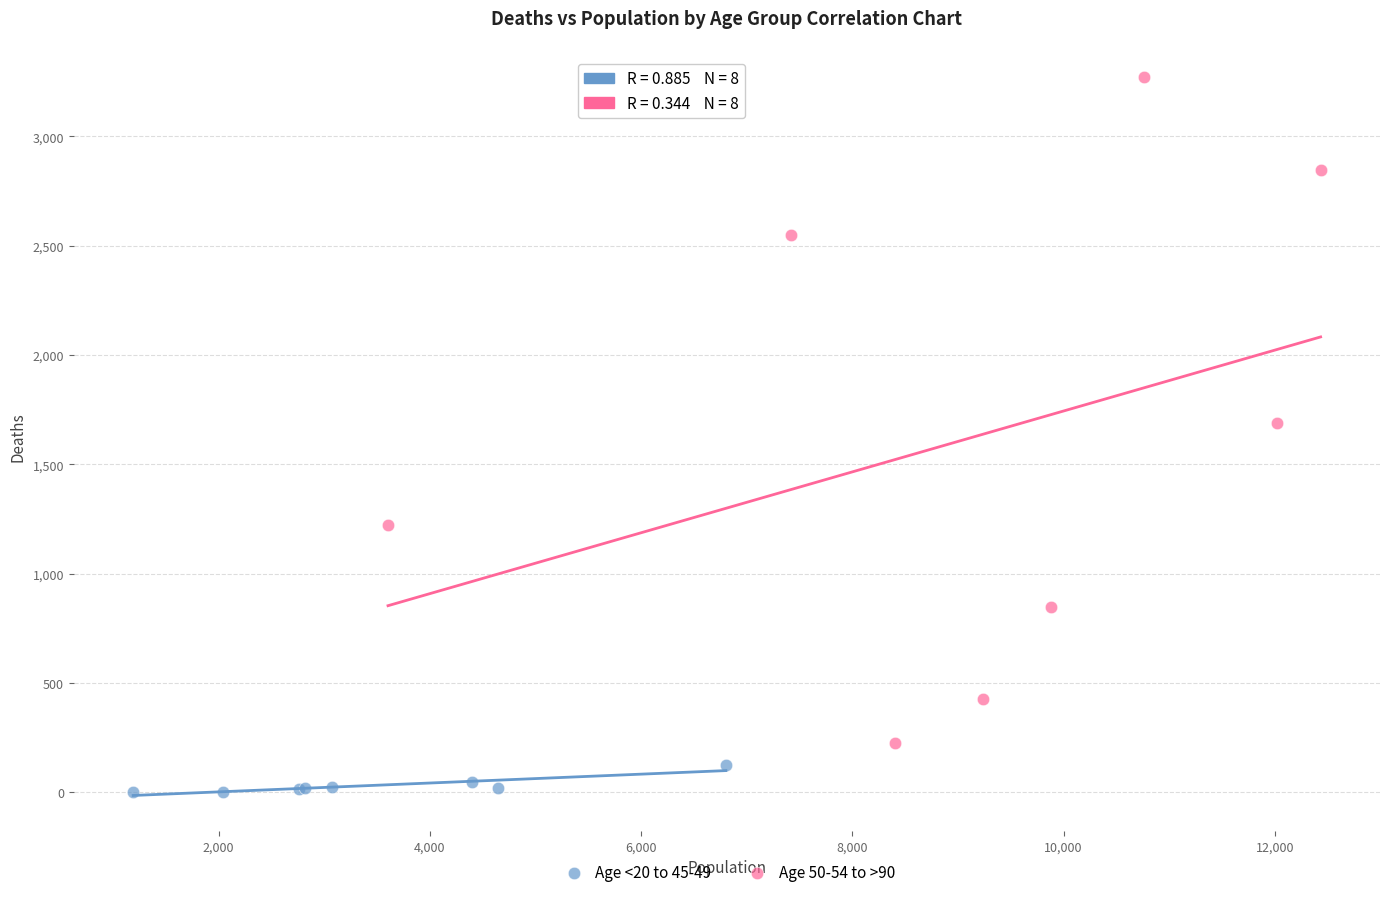

Which series contains the highest Y value?

Age 50-54 to >90